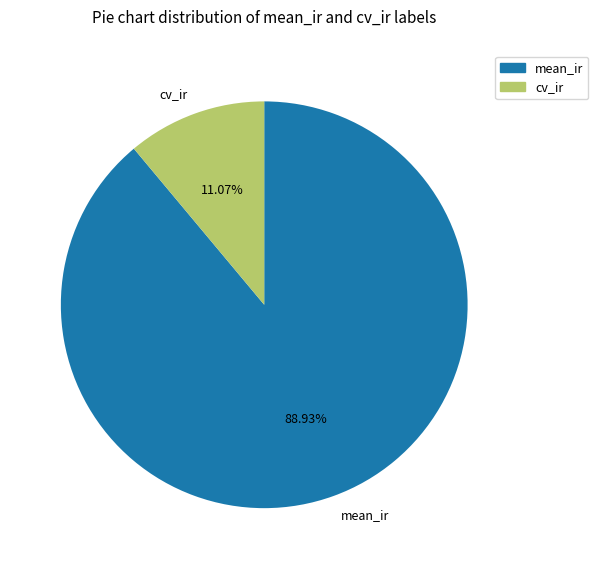

Which slice is the largest?

mean_ir